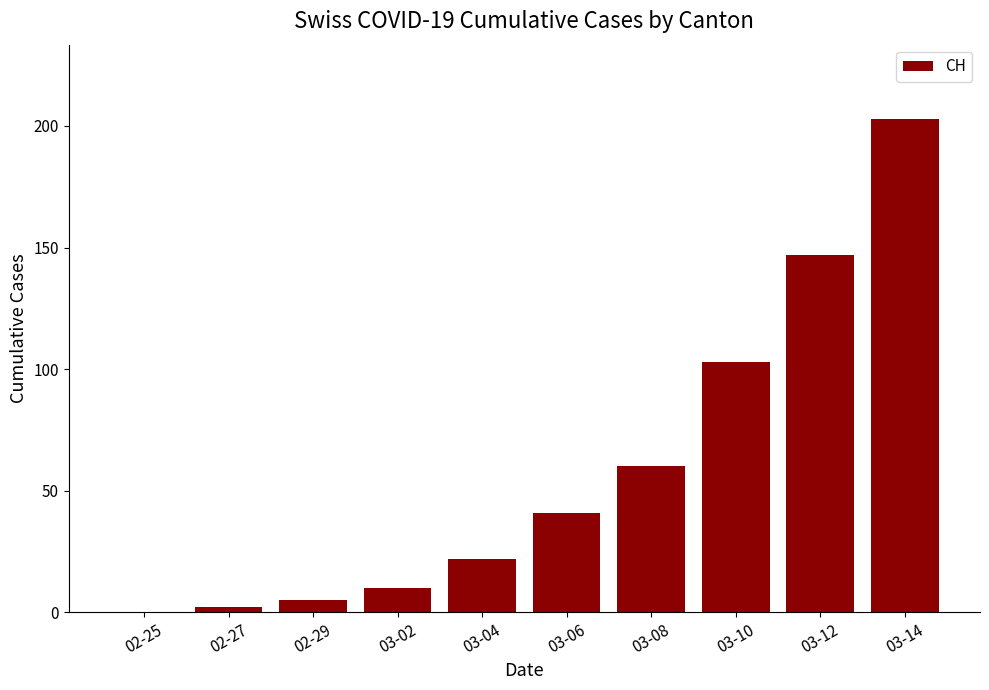

At which category does the chart reach its peak across all series?

03-14